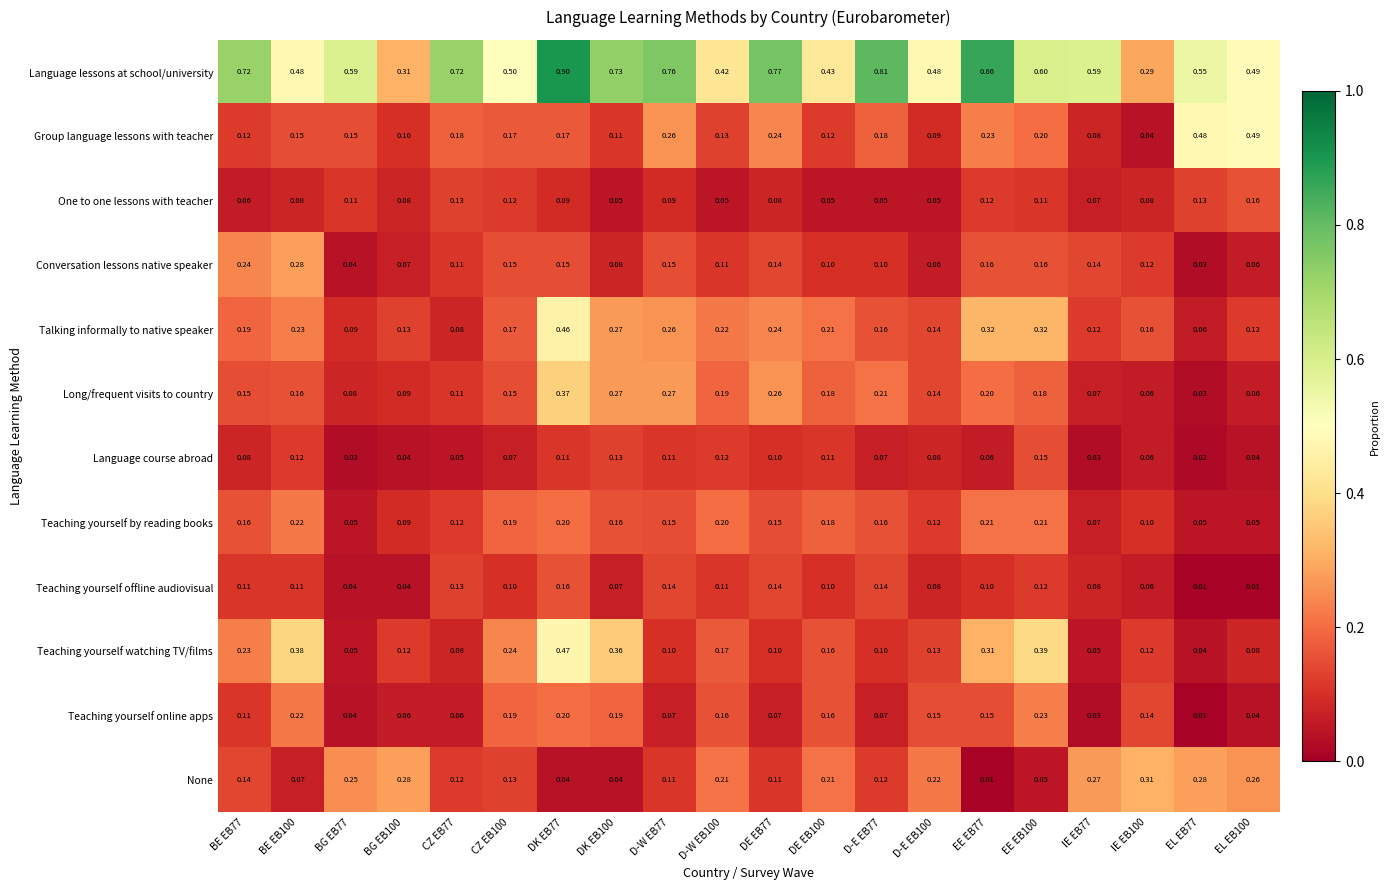

Which series has the largest total across all categories?

Language lessons at school/university